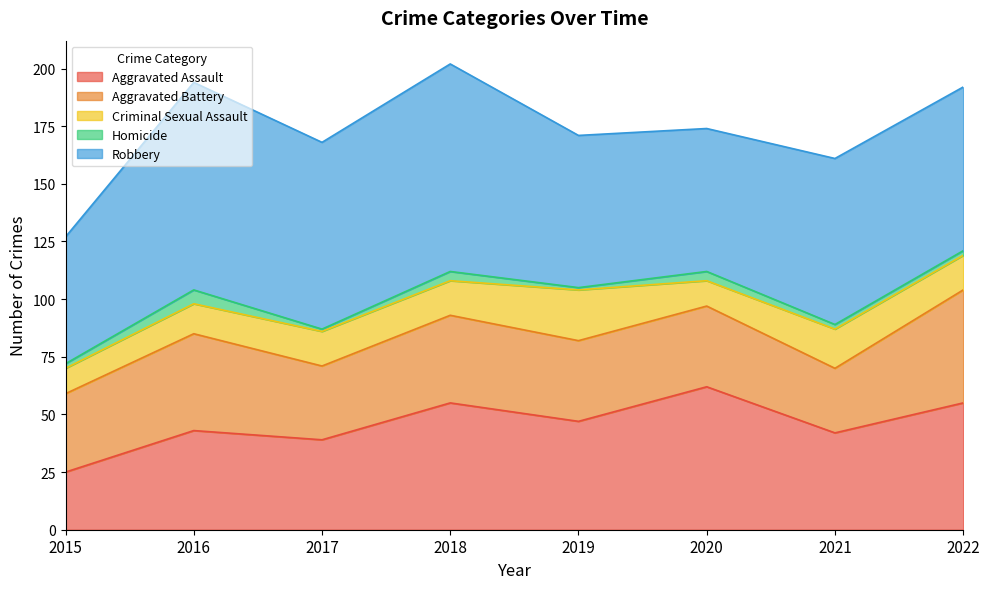

What is the difference between the maximum and minimum values in the Aggravated Assault series?

37